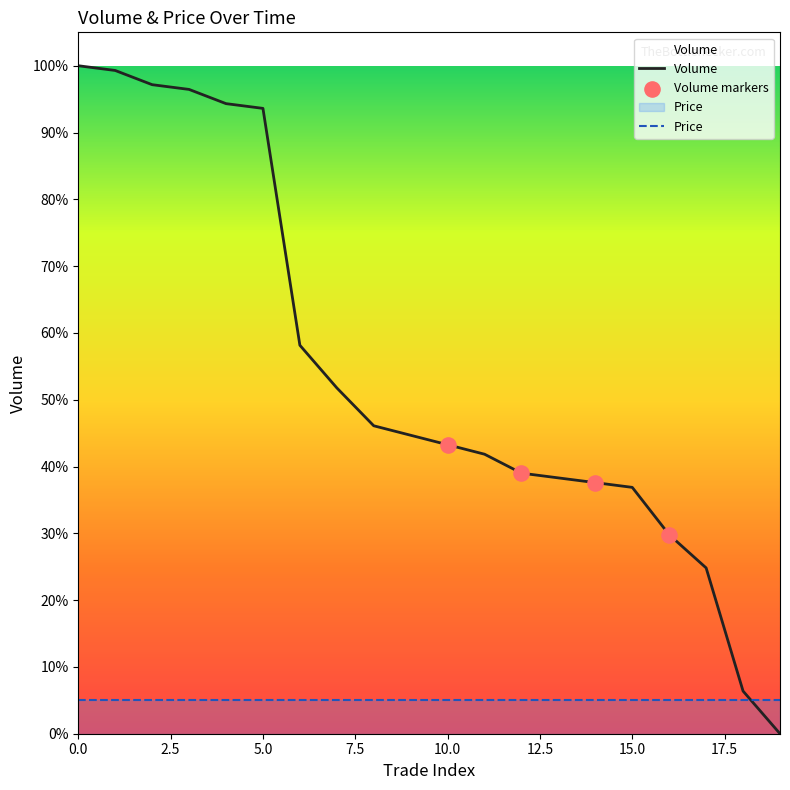

What is the change in value from 7 to 13?

-25670.2